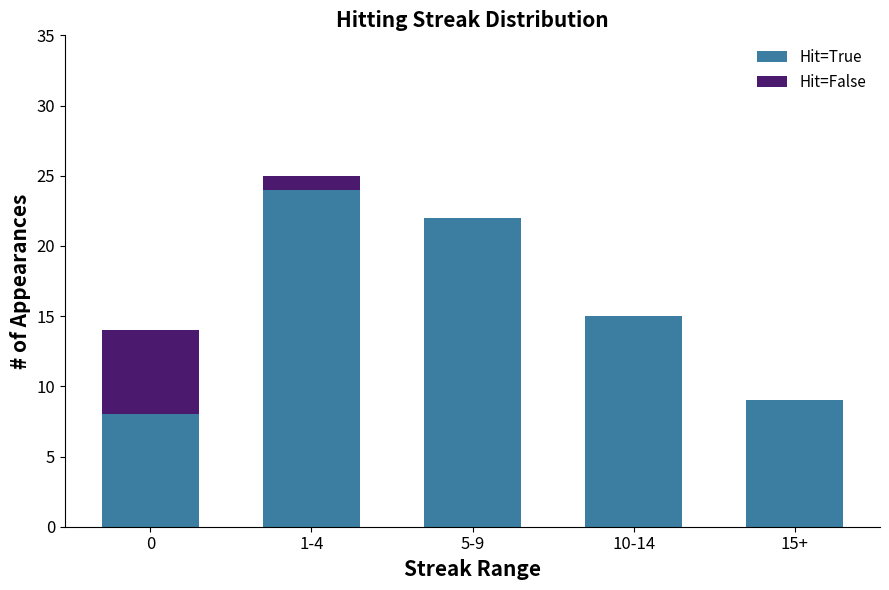

True or false: Hit=True has a value of 22 at 5-9.

True